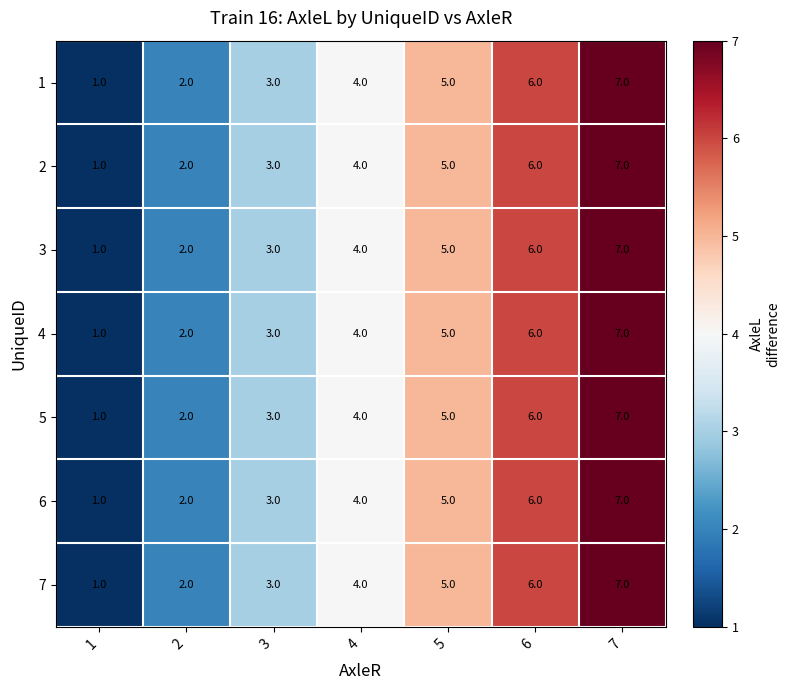

What is the sum of the 7 values at 1 and 2?

3